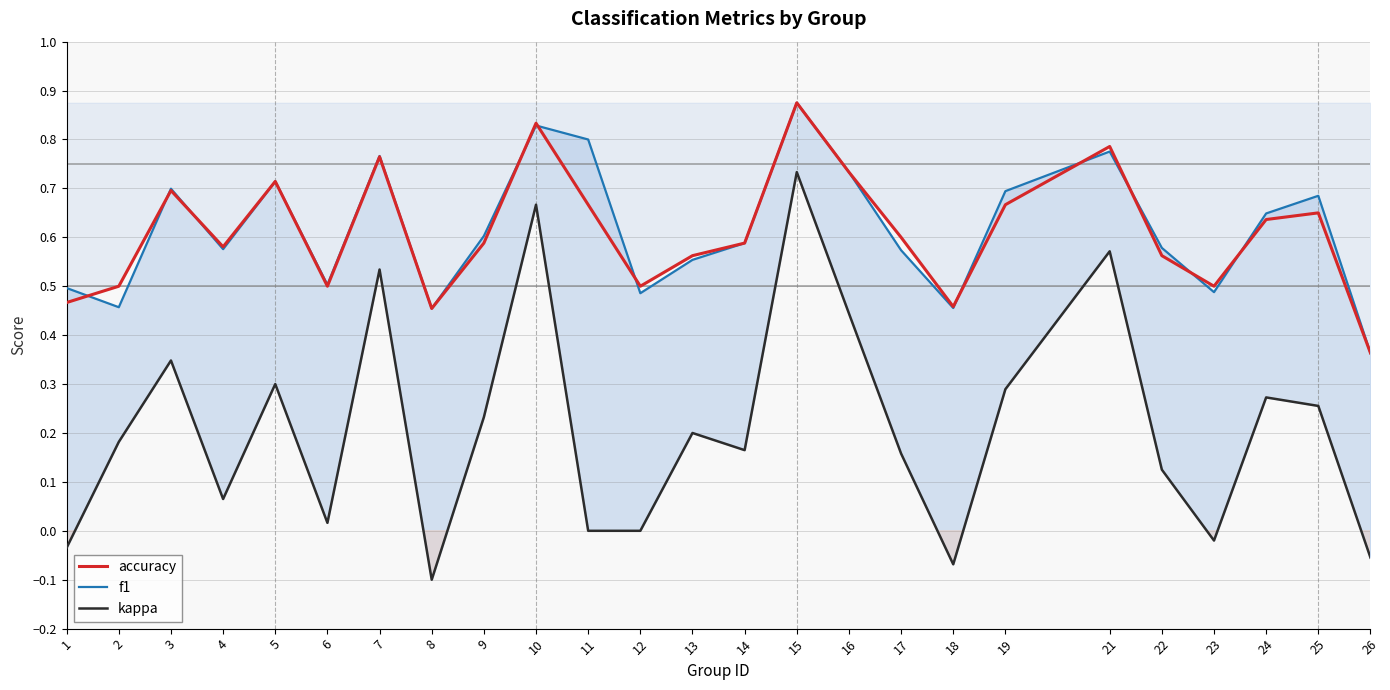

Is it true that accuracy equals 0.6 at 9?

True